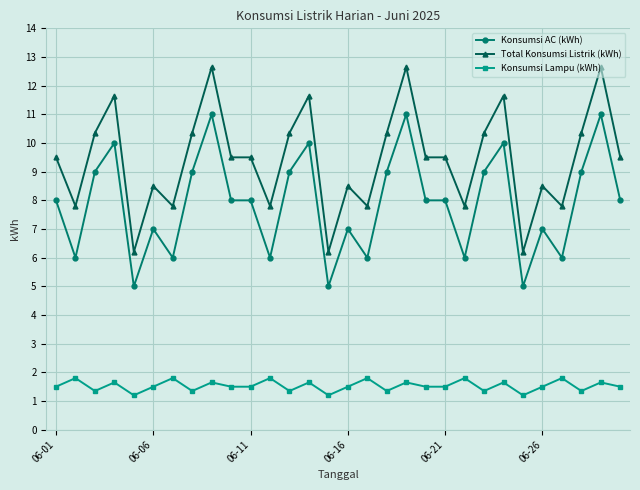

True or false: Total Konsumsi Listrik (kWh) and Konsumsi Lampu (kWh) intersect in this chart.

False